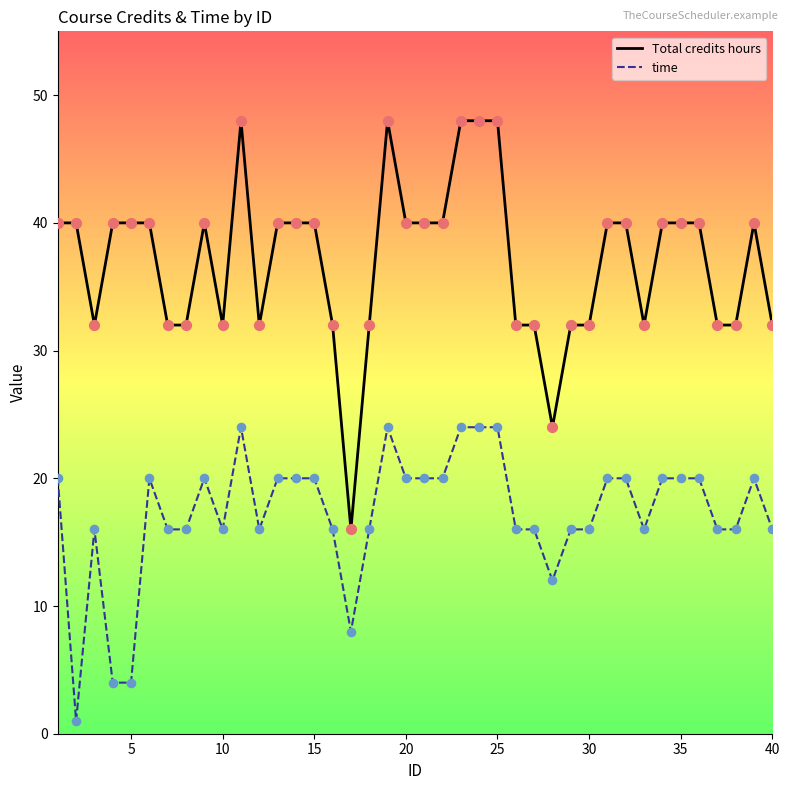

True or false: time and Total credits hours intersect in this chart.

False